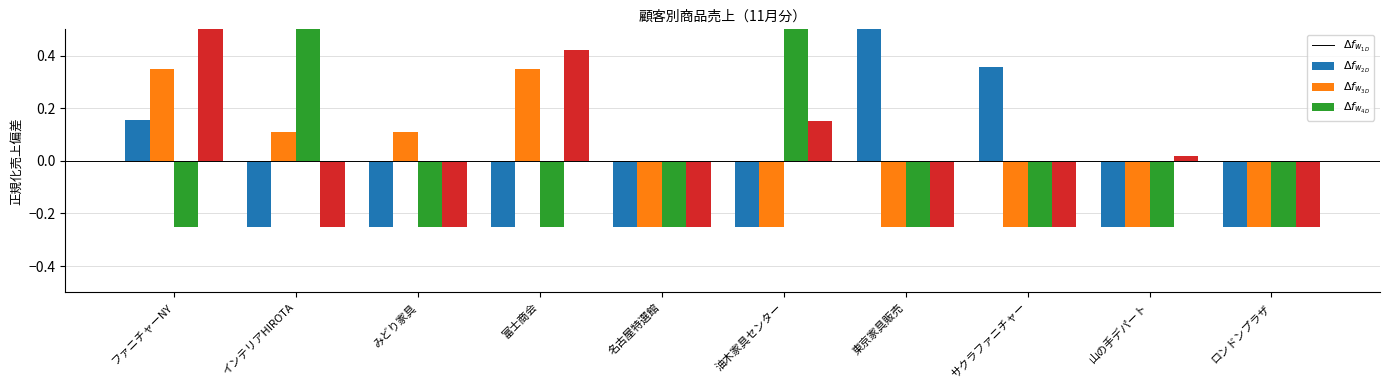

How many positive values does the リビングソファ series have?

3